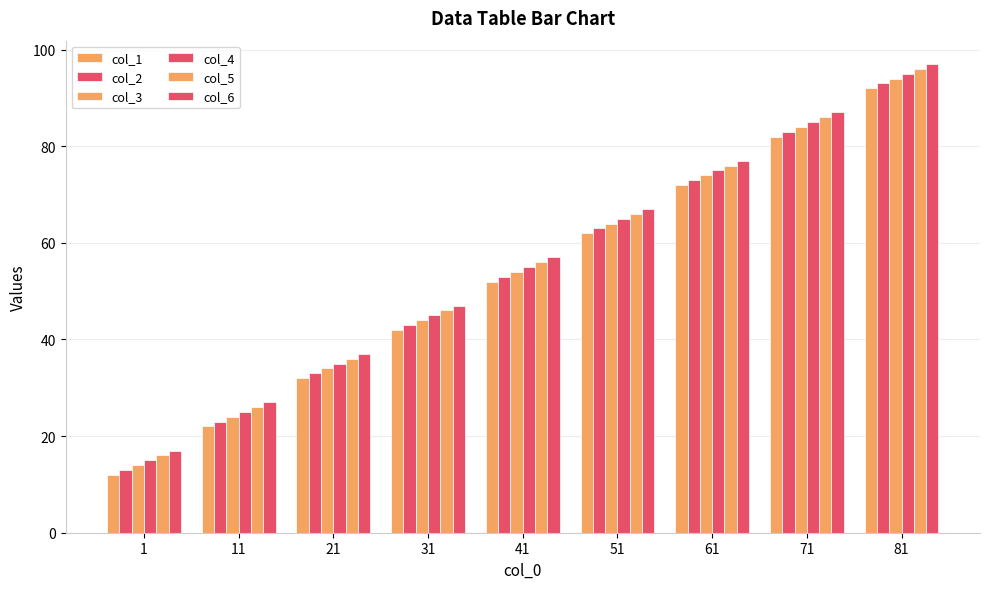

How many distinct data groups are displayed?

6